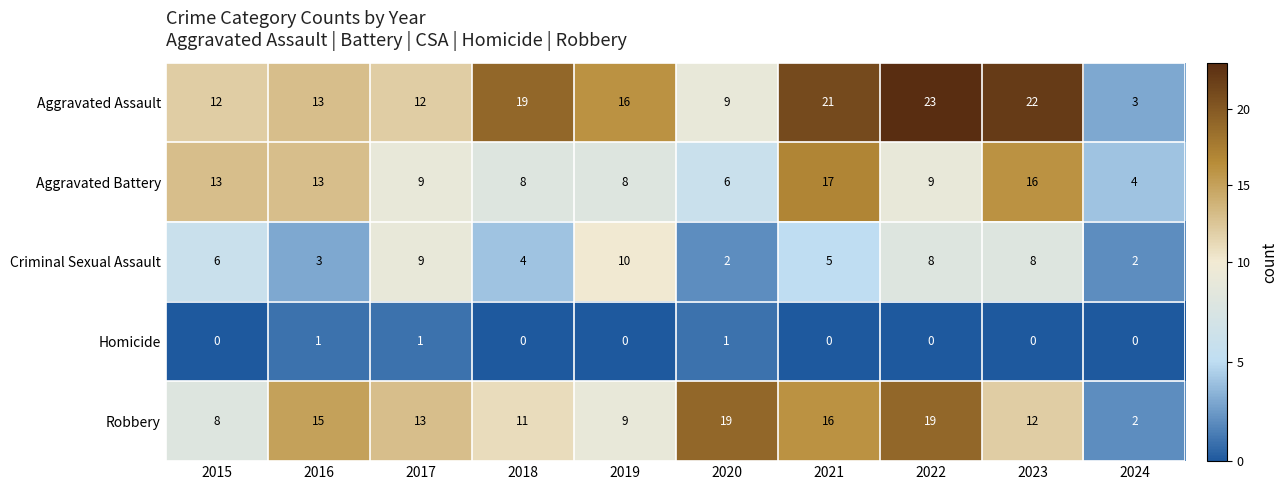

Is the value of Aggravated Battery at 2016 greater than the value of Robbery at 2019?

Yes